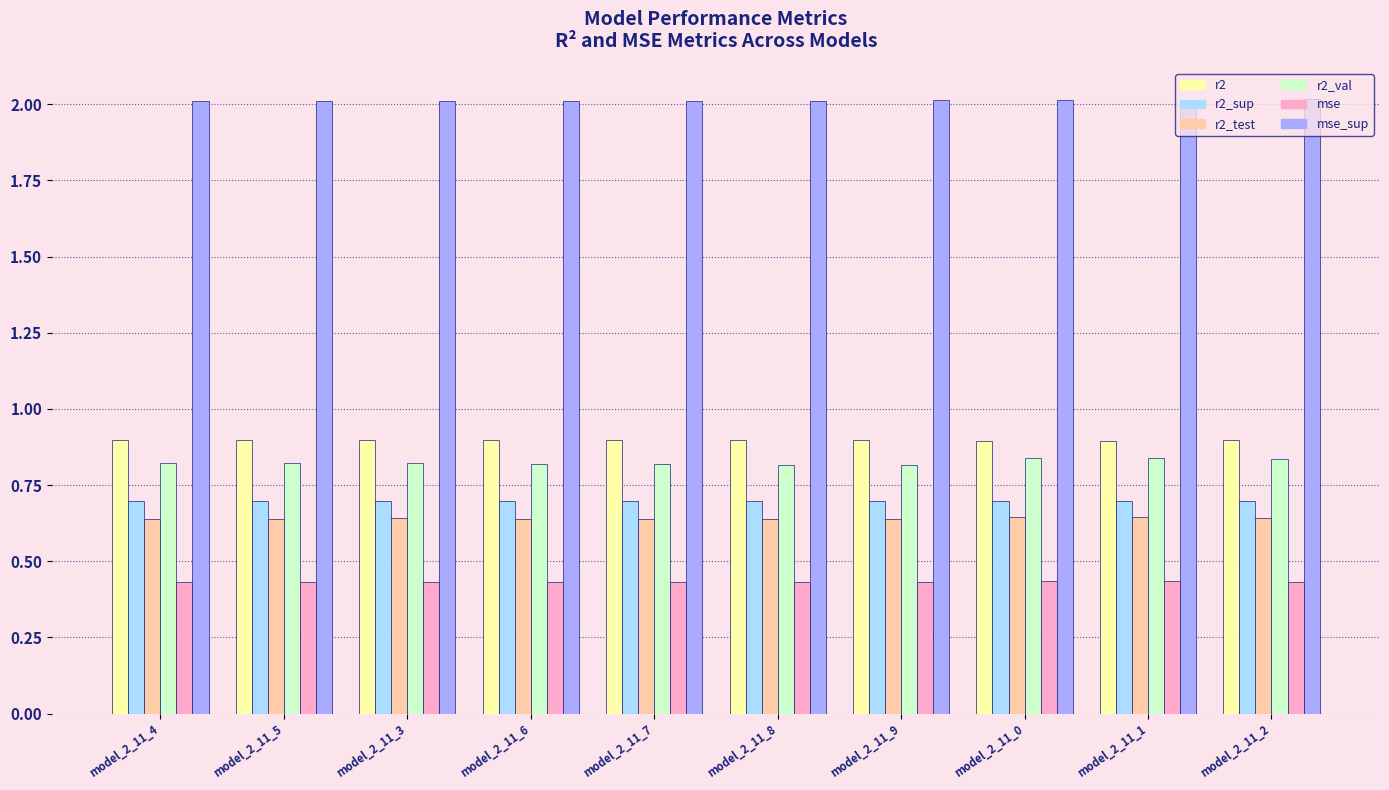

What is the spread (max minus min) of values at model_2_11_6?

1.6